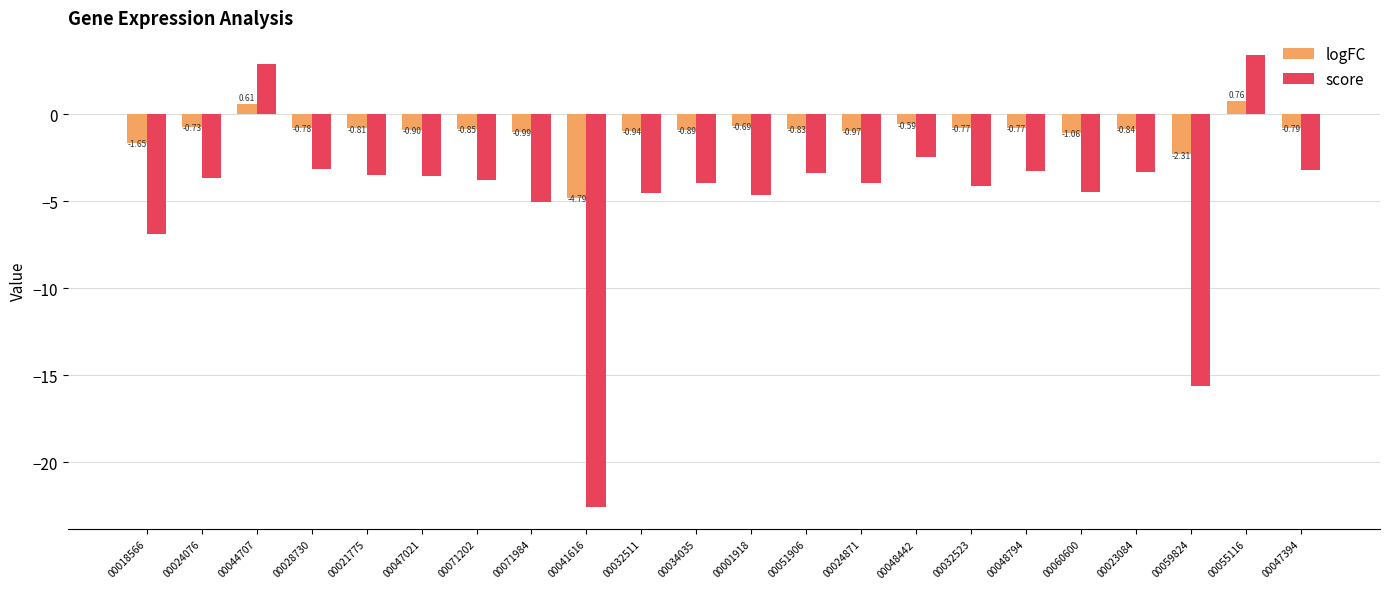

How many negative values does the score series have?

20